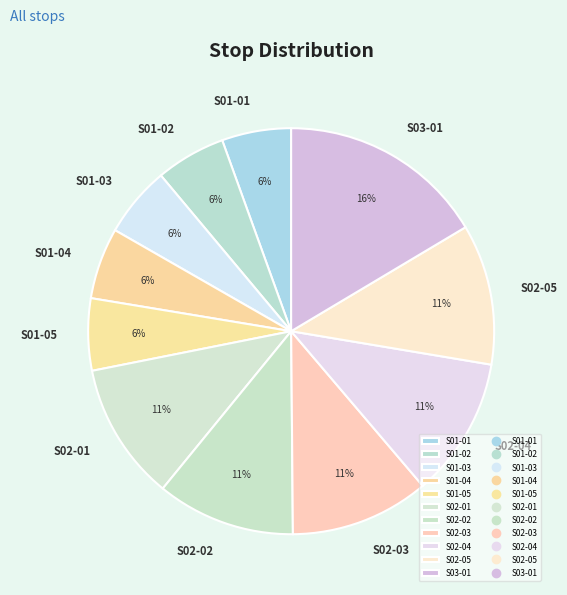

Is it true that S01-04 is 1% of the pie?

False